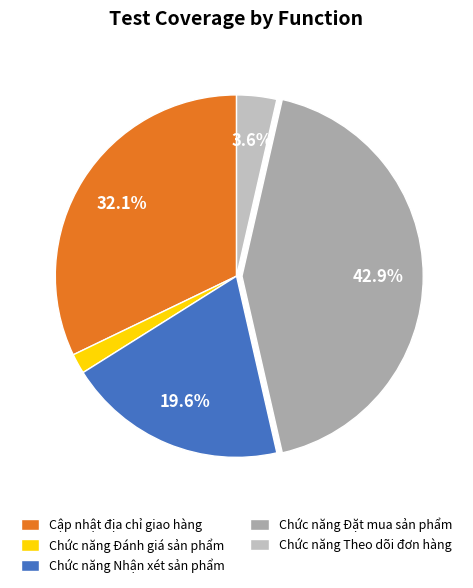

How many segments does this pie chart have?

5